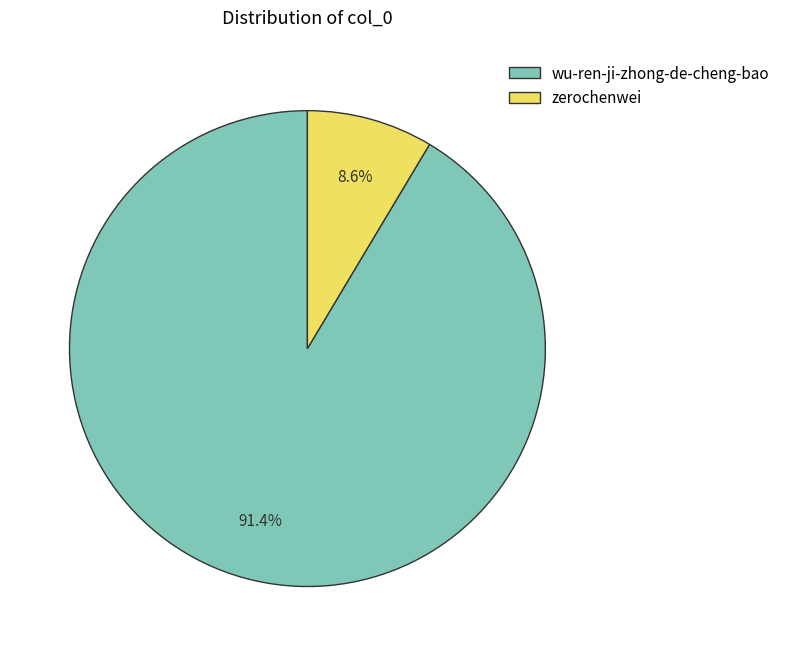

Is there a majority slice in this chart?

Yes